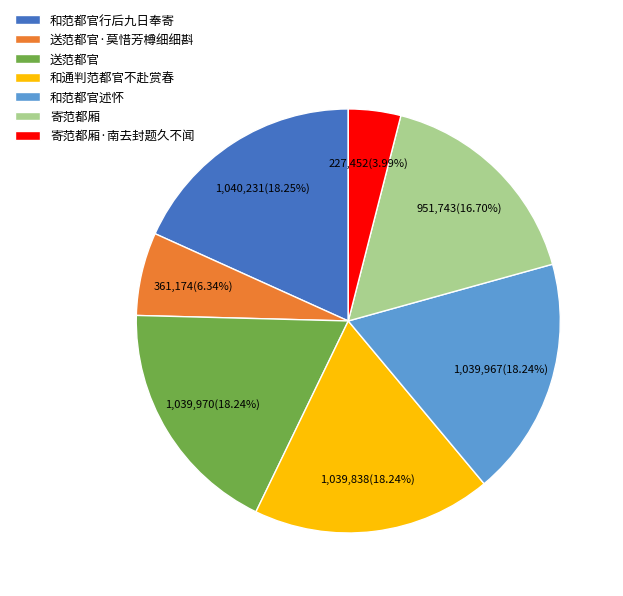

Between 和范都官述怀 and 寄范都厢·南去封题久不闻, which is larger?

和范都官述怀